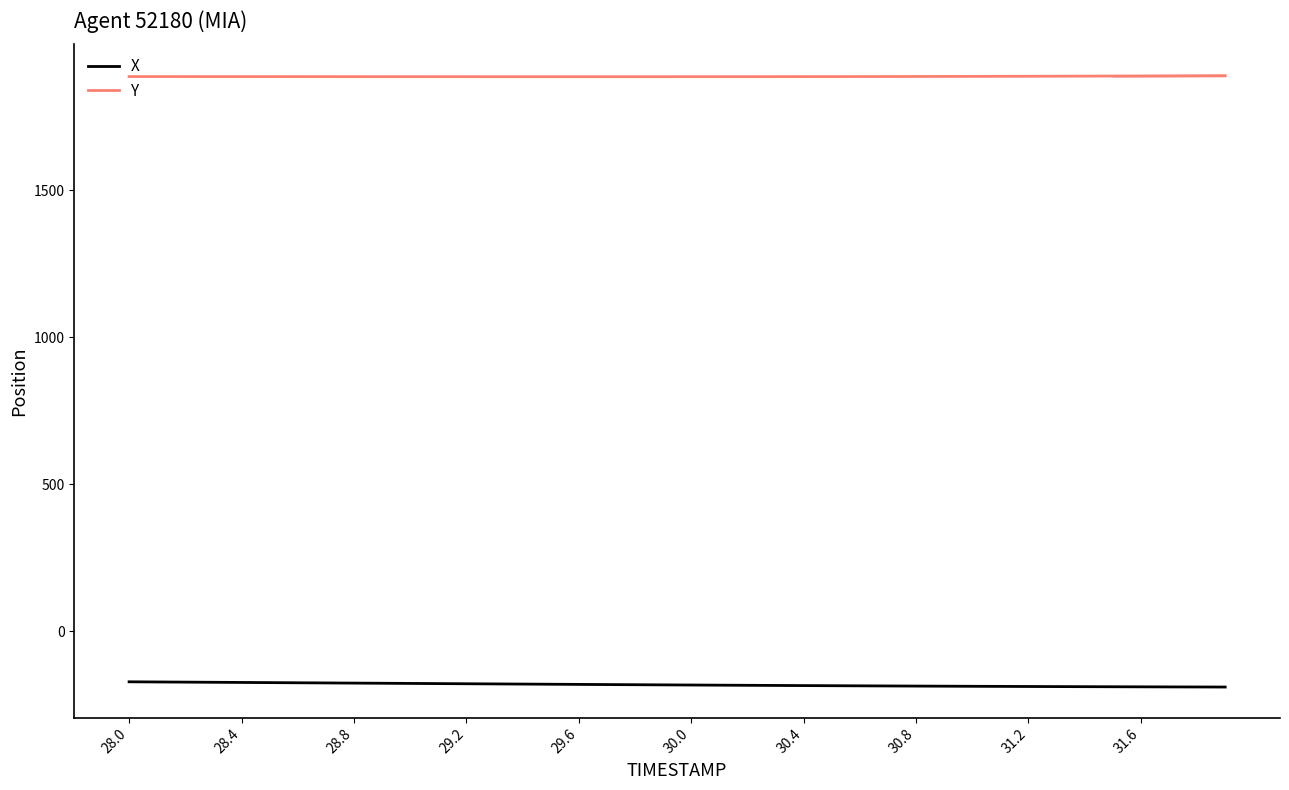

True or false: X and Y intersect in this chart.

False